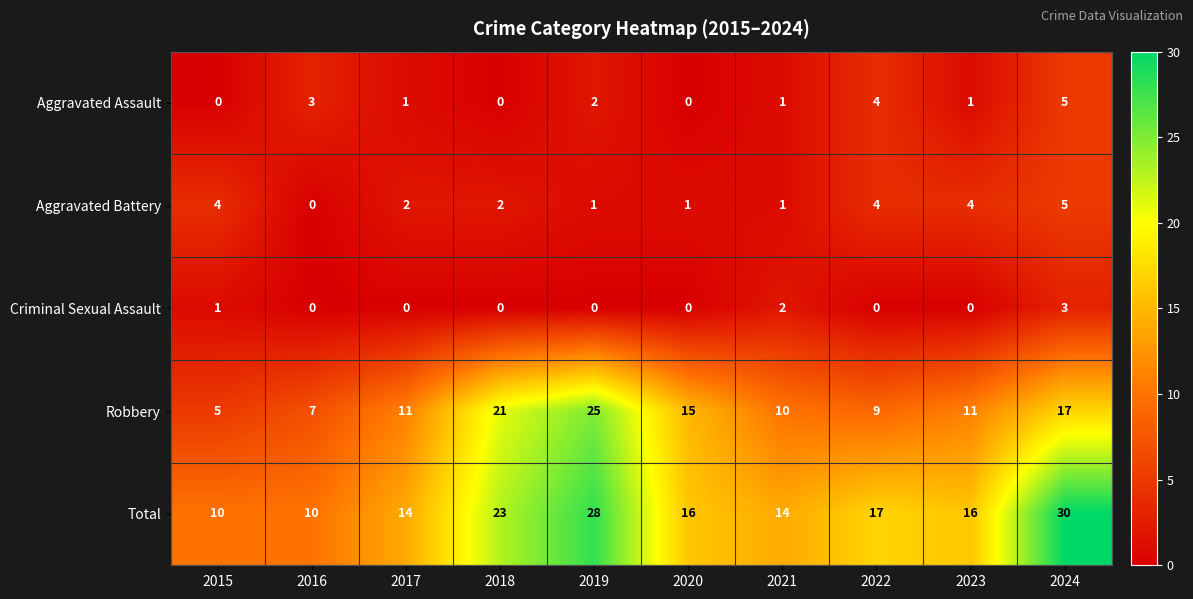

What is the spread (max minus min) of values at 2021?

13